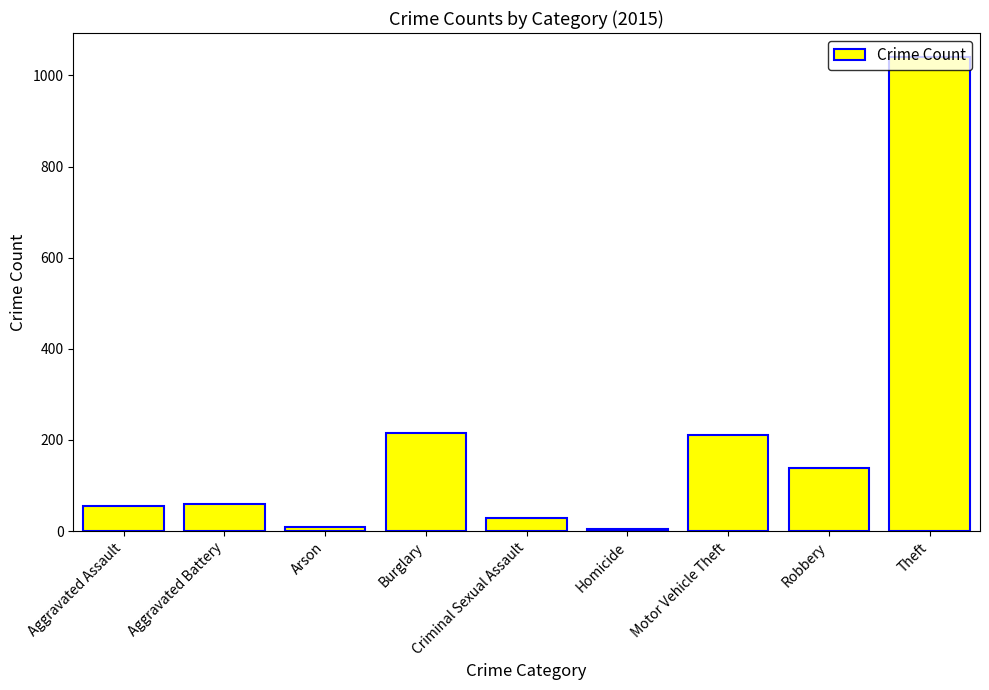

True or false: the data shows 5 at Homicide.

True